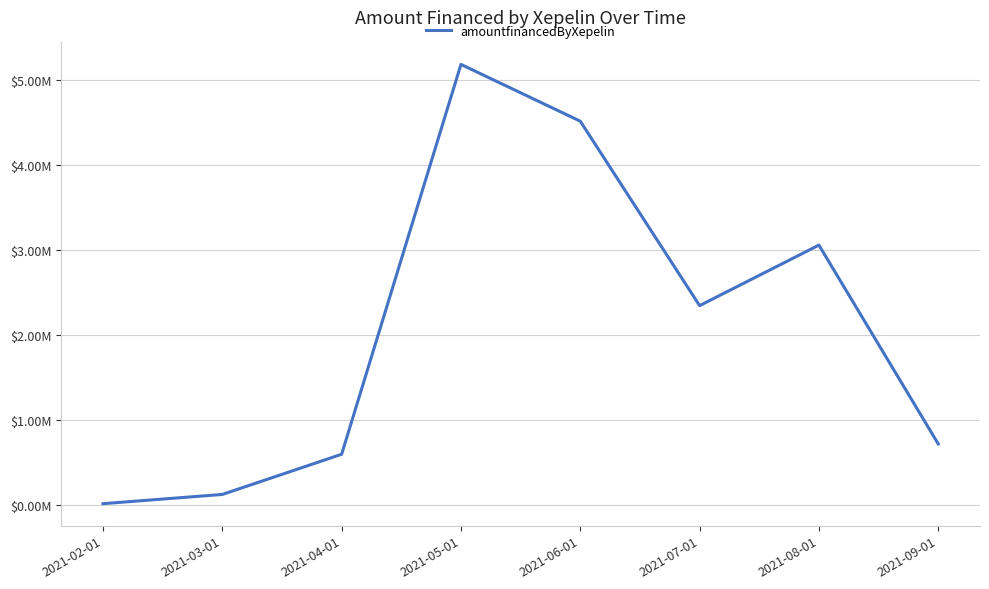

Which category has the highest value across all series?

2021-05-01